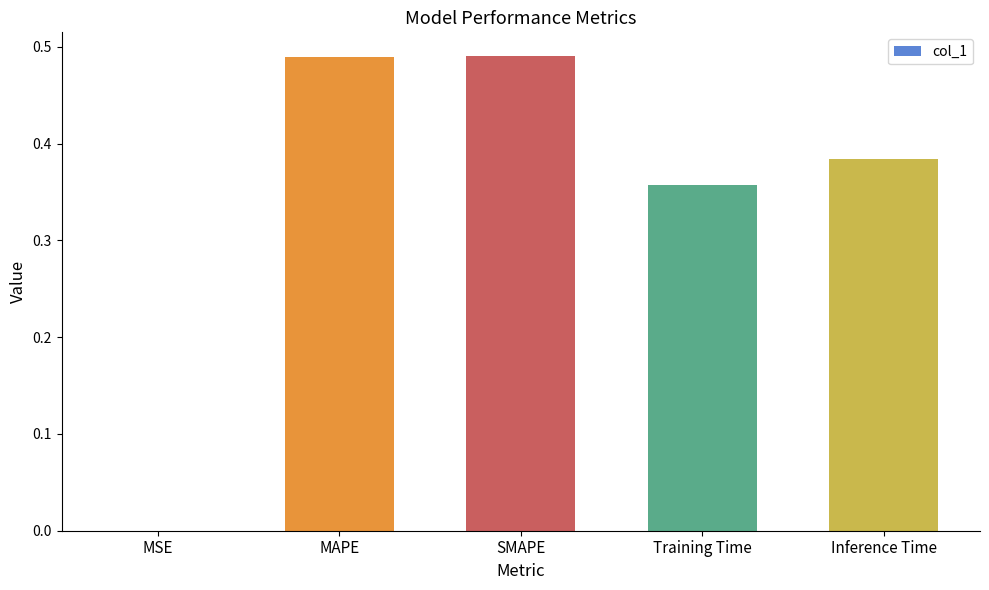

What is the change in value from MAPE to Inference Time?

-0.1